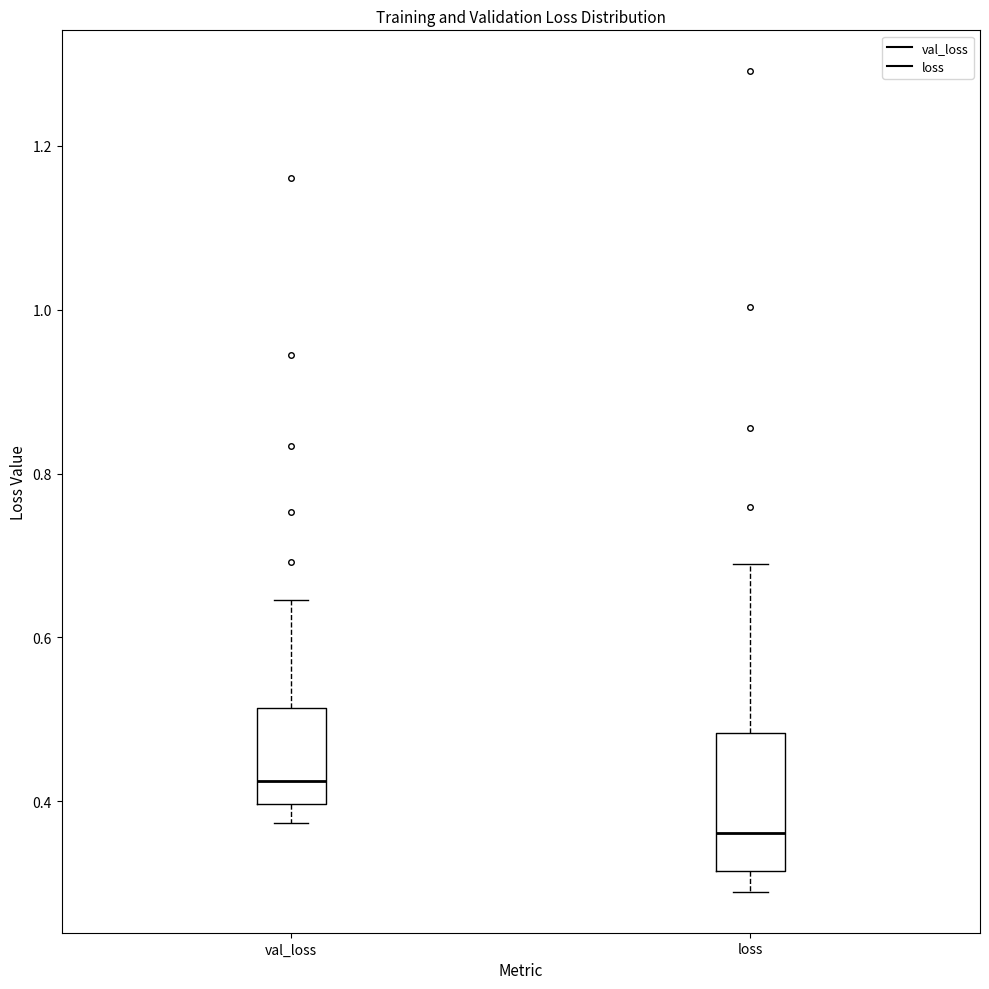

Reading left to right, transcribe this box plot: for each box, give where its median line is, the range the box spans, and where its two whiskers end, as read against the y-axis. The values are not printed on the chart, so give them approximately, as read against the axis.

val_loss: median 0.42, box 0.40 to 0.52, whiskers 0.38 to 0.64
loss: median 0.36, box 0.32 to 0.48, whiskers 0.28 to 0.68